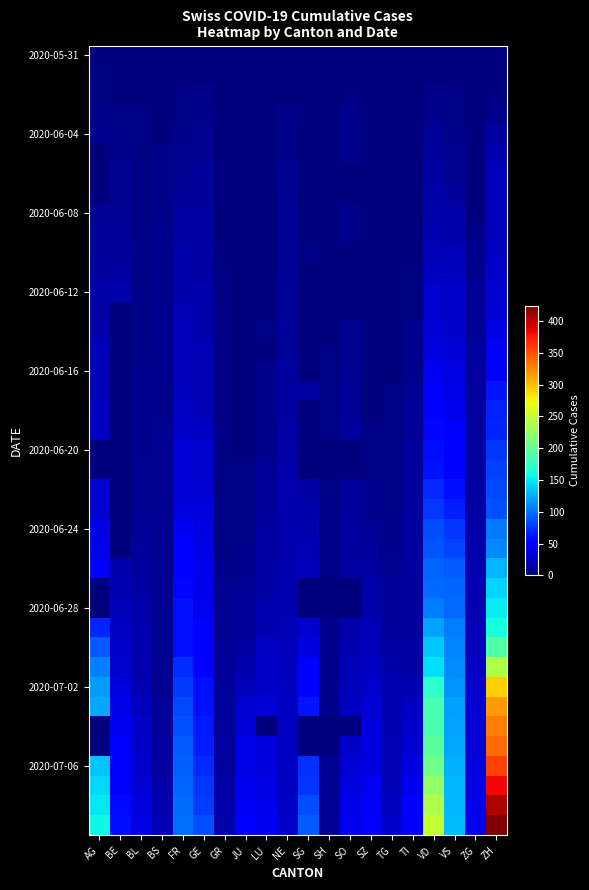

How many distinct data groups are displayed?

40